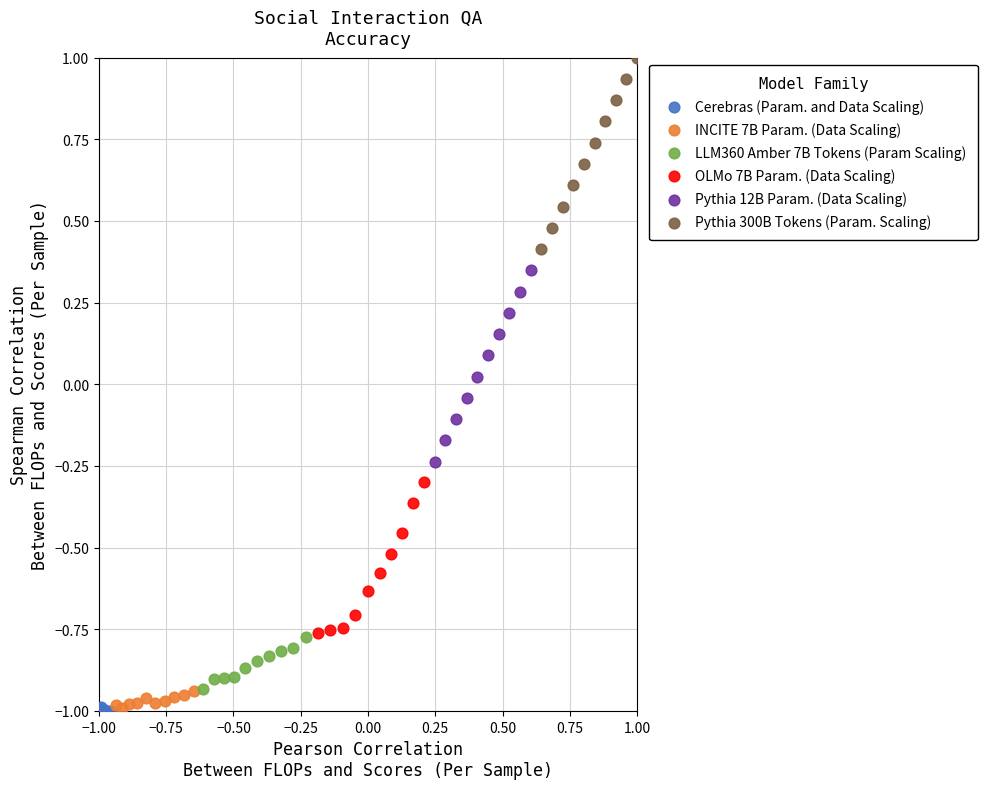

Which series reaches the maximum Y coordinate?

Pythia 300B Tokens (Param. Scaling)